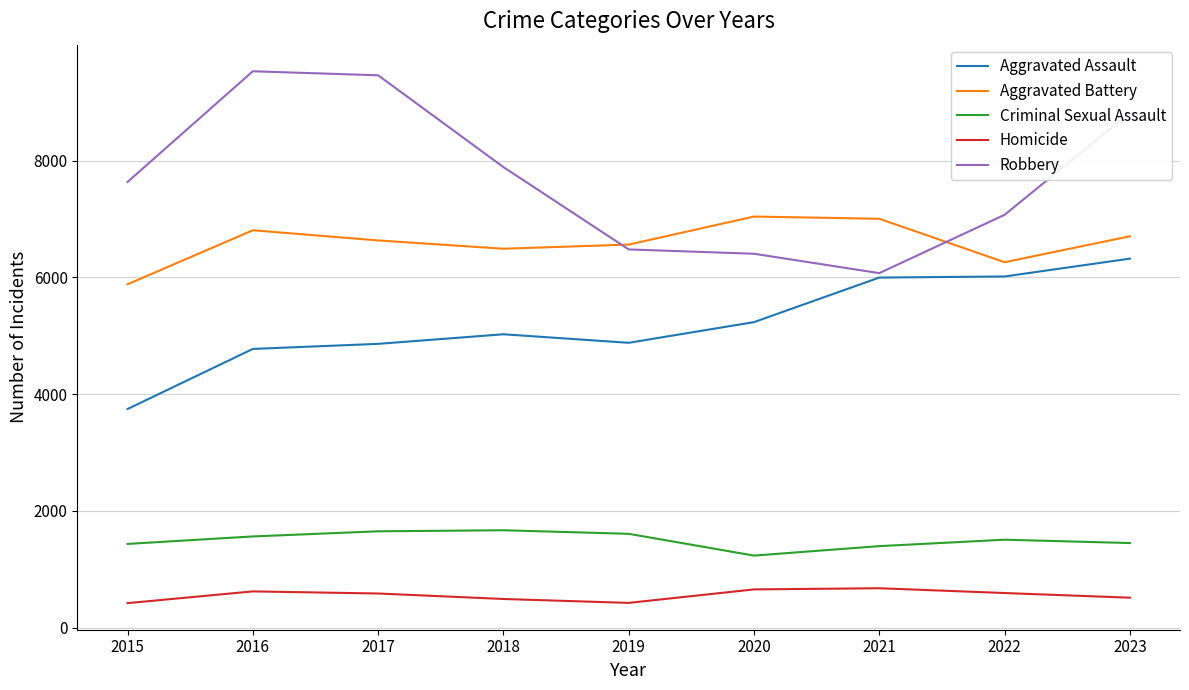

The Aggravated Battery series shows 7004 at 2021. True or false?

True